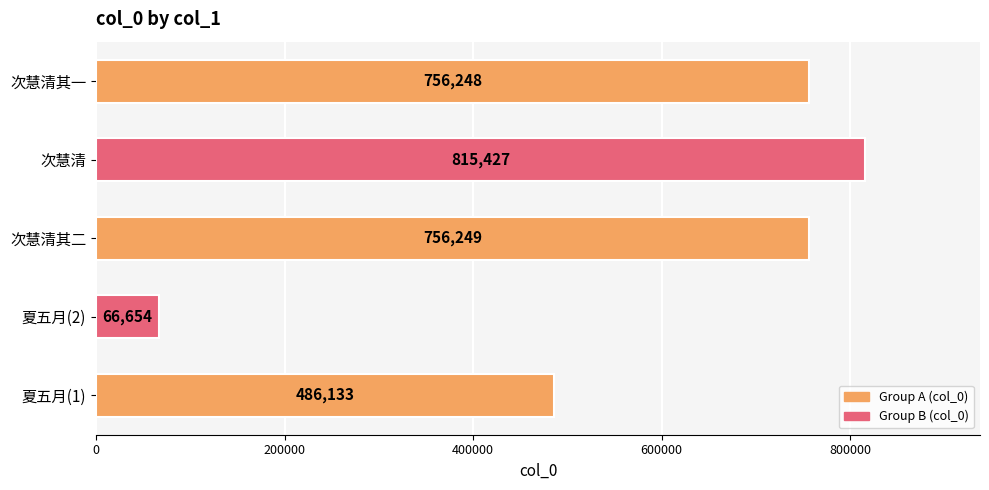

What is the change in value from 夏五月(1) to 次慧清?

+329294